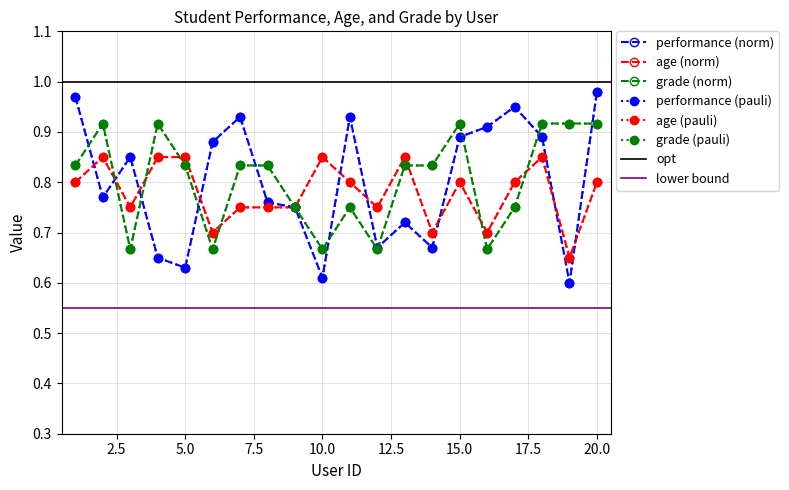

Rank the series by their maximum value, from lowest to highest.

age, grade, performance